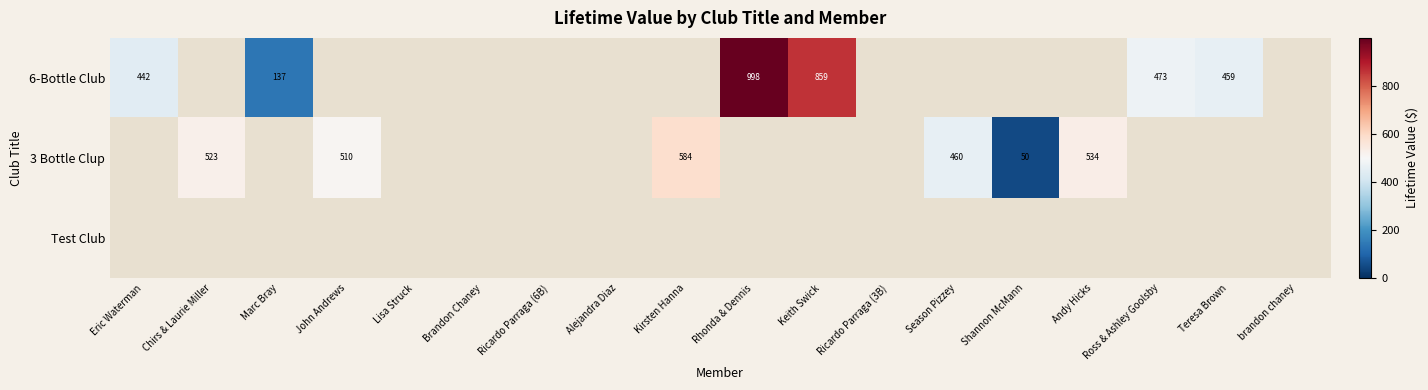

Which series has the largest range (max minus min)?

6-Bottle Club